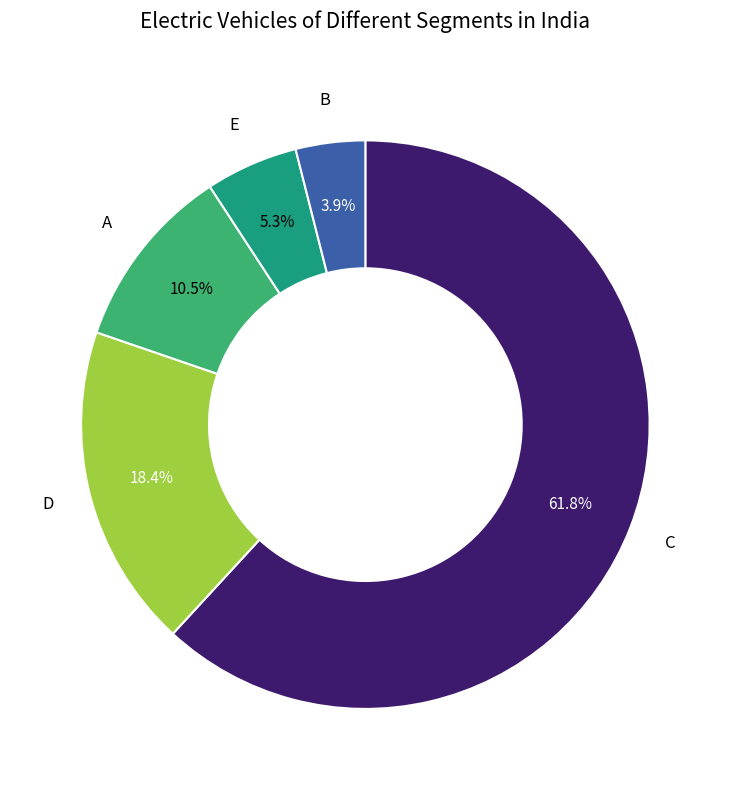

Count the number of slices in the pie.

5